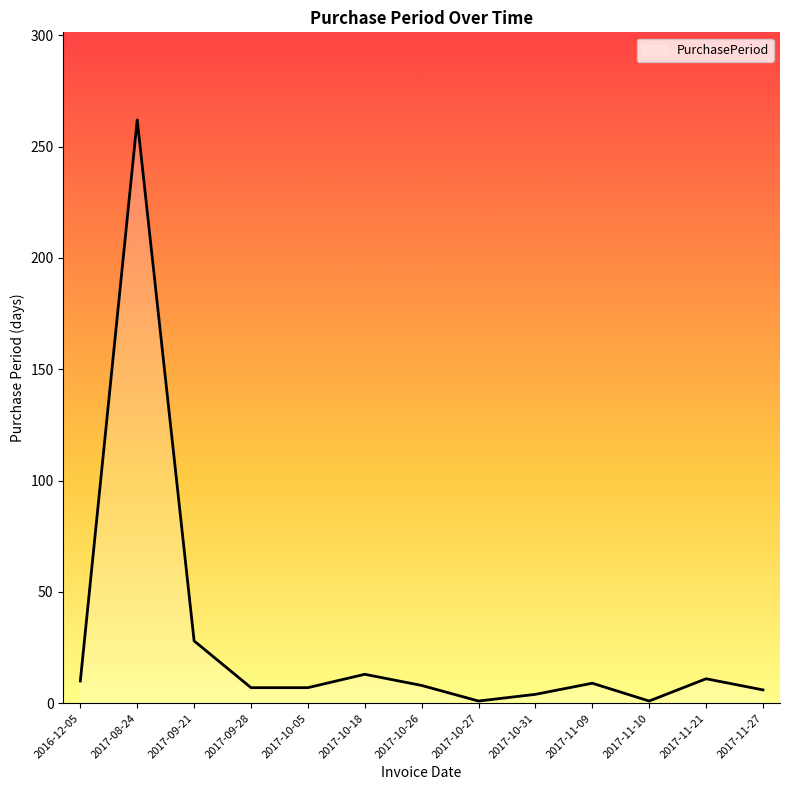

What position from the right is 2017-10-05?

9